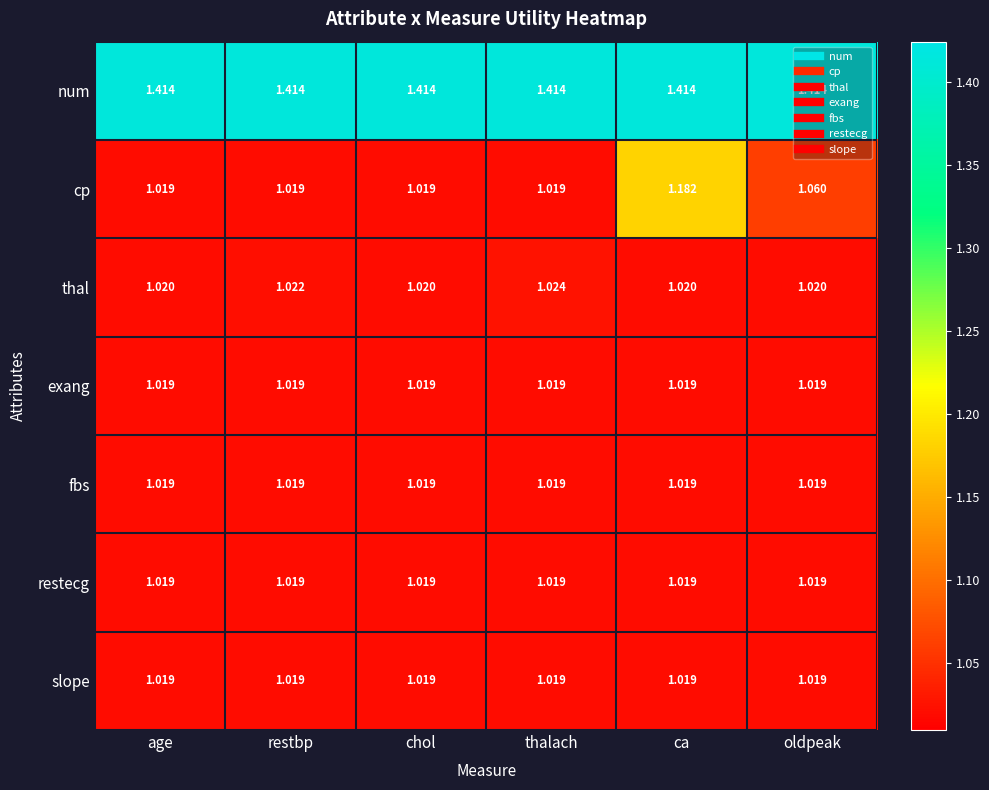

Which series has the widest spread of values?

cp